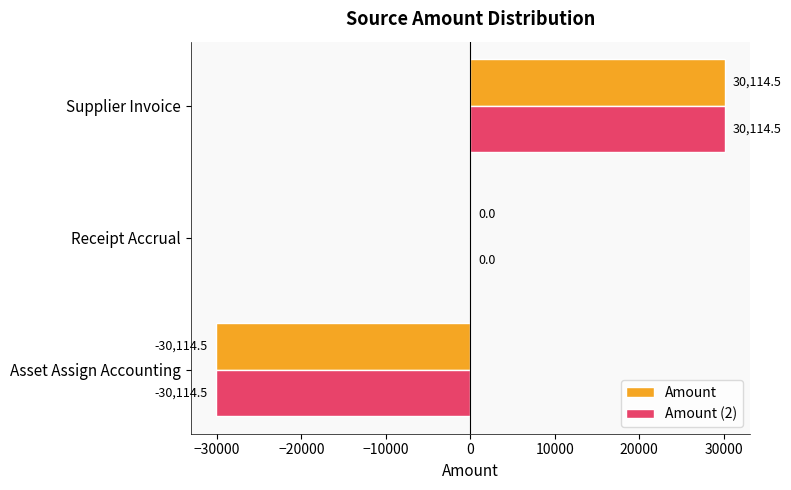

Where is Amount (2) nearest to the value 0?

Receipt Accrual